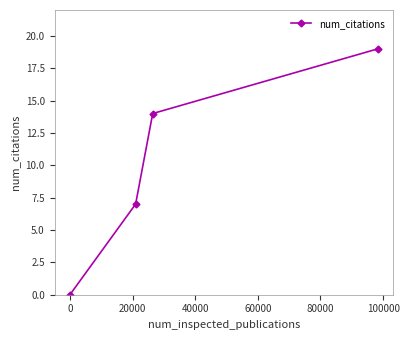

What is the difference between the maximum and second lowest values?

12